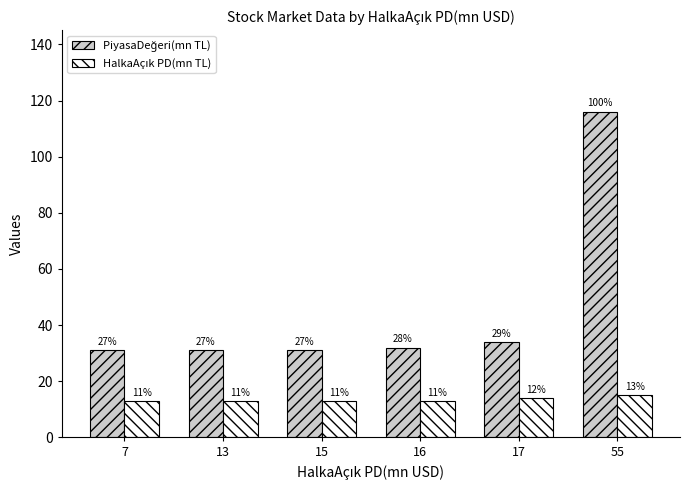

Reading left to right, transcribe all the data shown in this chart.

PiyasaDeğeri(mn TL): 31	31	31	32	34	116
HalkaAçık PD(mn TL): 13	13	13	13	14	15